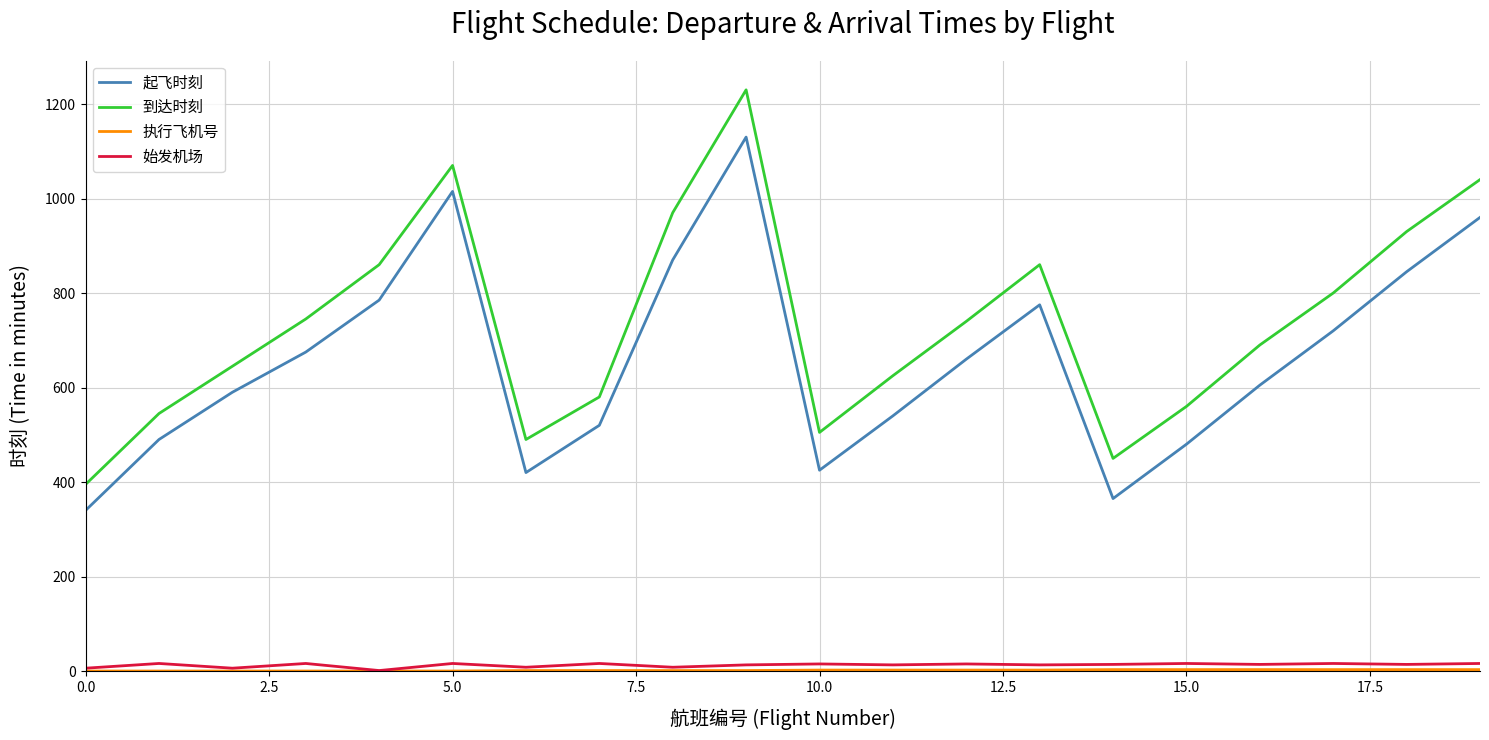

Which series has the widest spread of values?

到达时刻